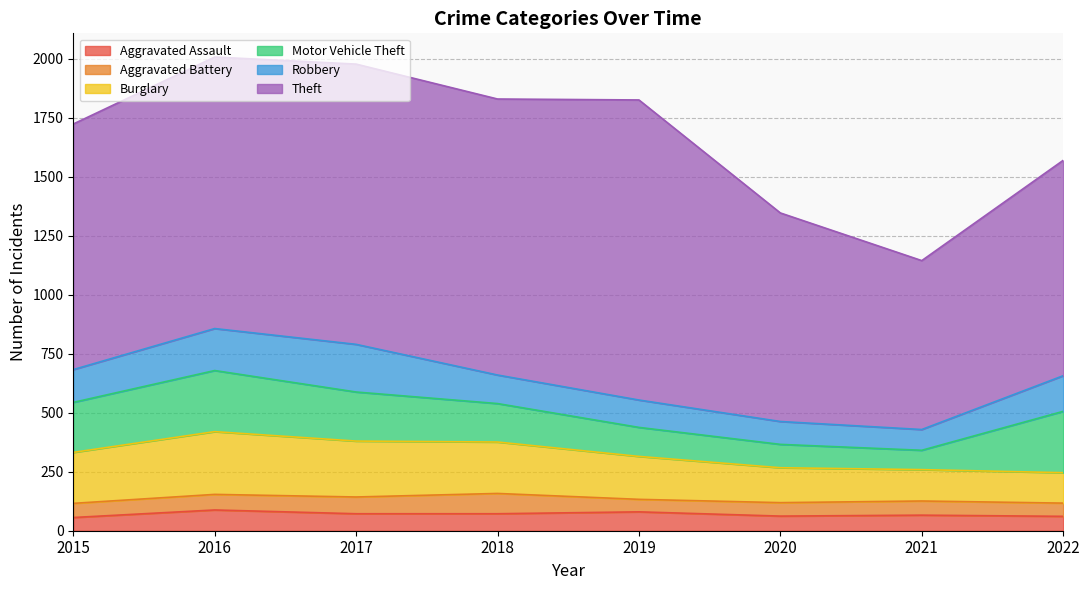

In Aggravated Assault, how many points are lower than both neighbors (excluding endpoints)?

1